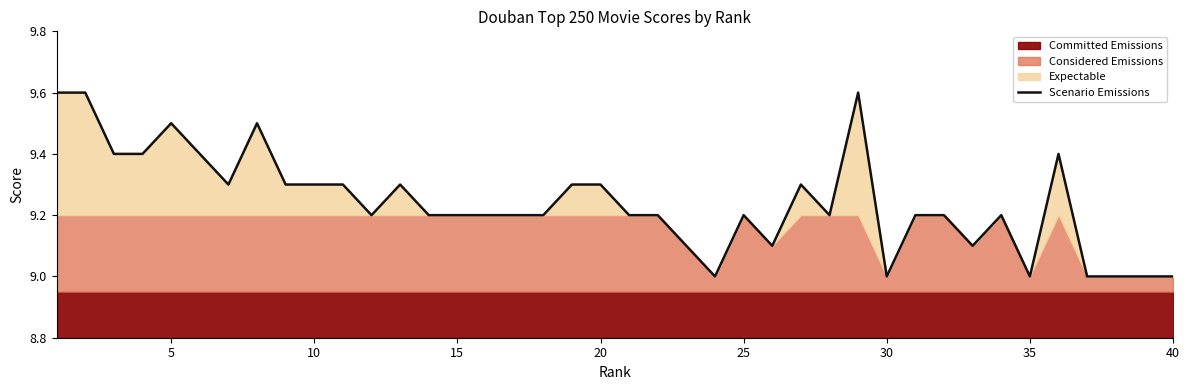

Count the values in the range 9 to 10.

40